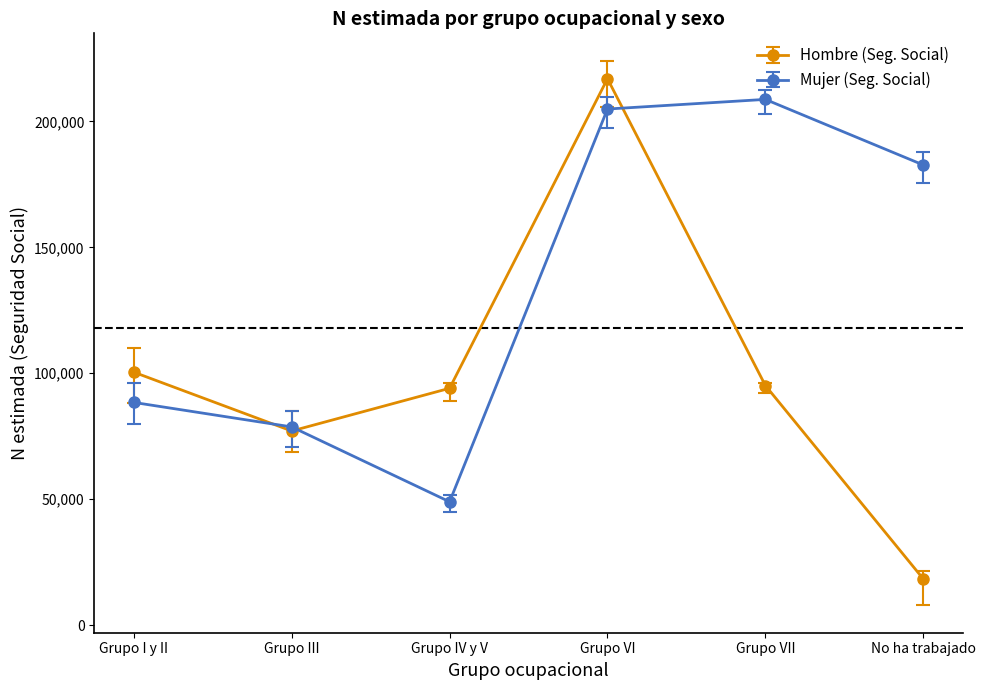

What is the label of the 3rd point from the right?

Grupo VI